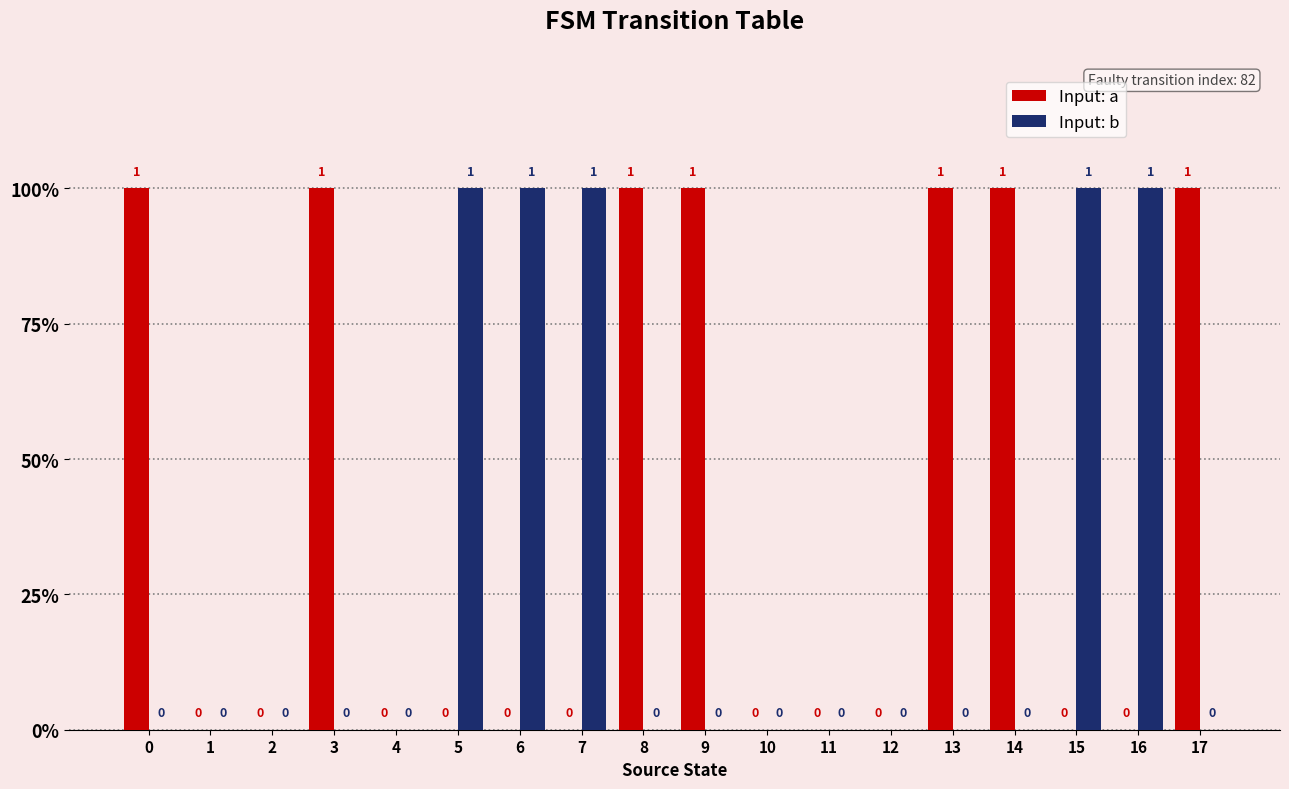

Which series has the largest total across all categories?

Input: a